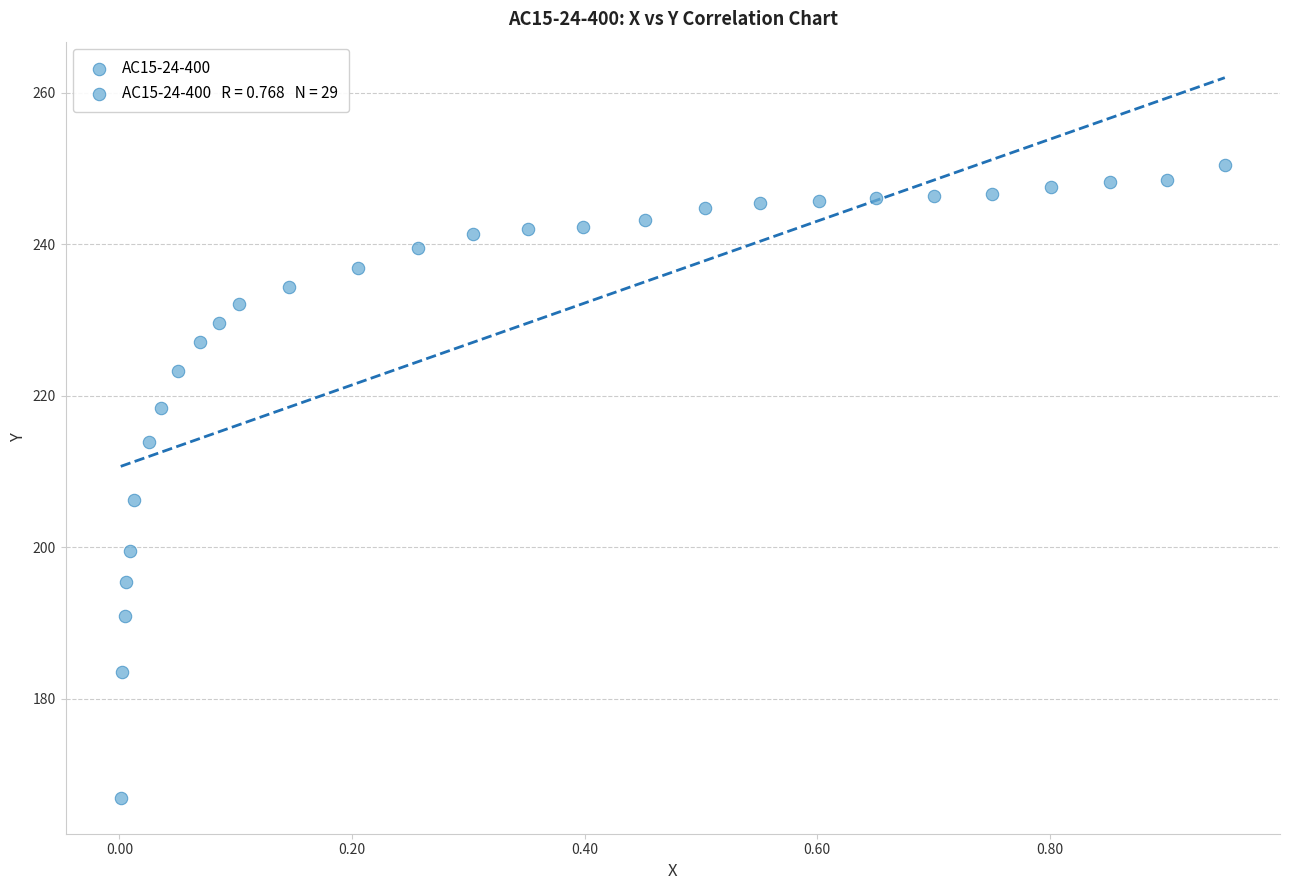

What Y value in the scatter plot is closest to 208?

206.3